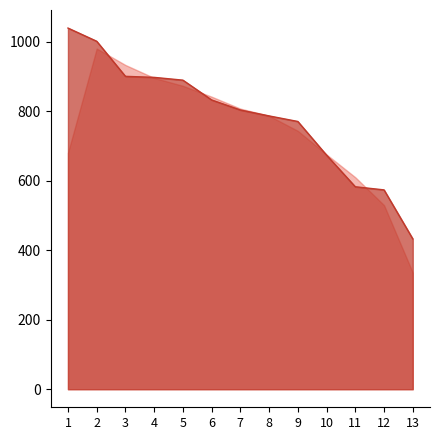

At which label does the data first exceed 804?

1